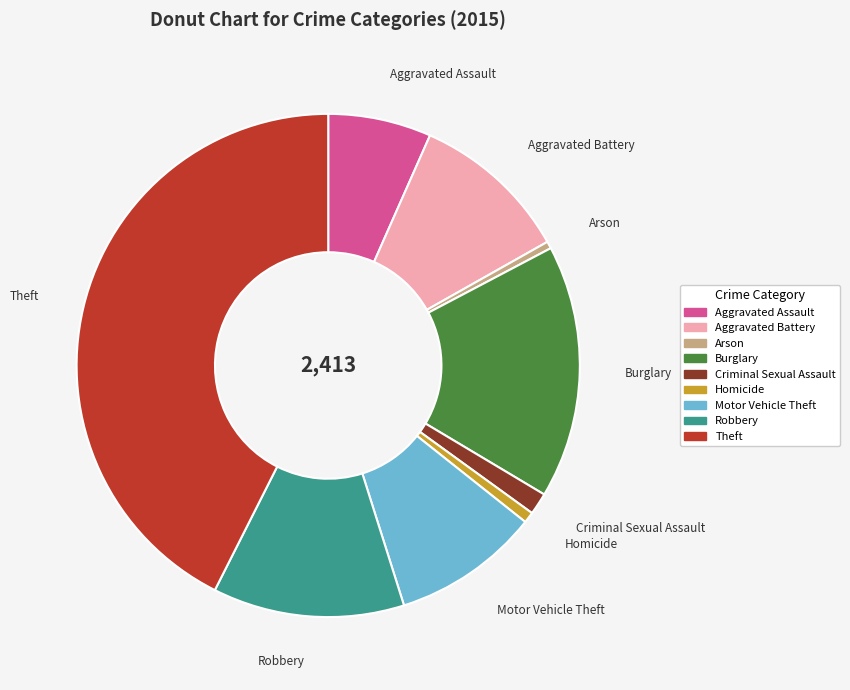

Is it true that Burglary is 16% of the pie?

True